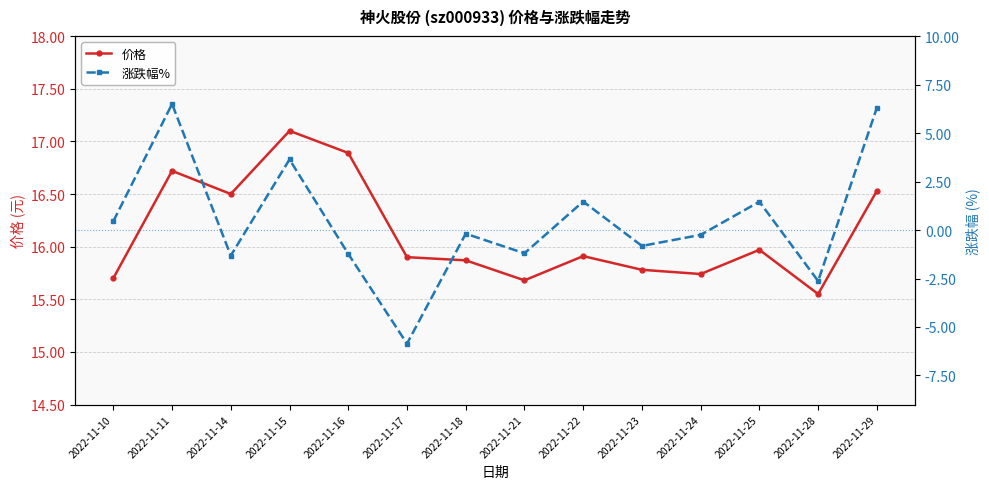

How many values in the 涨跌幅% series exceed 0?

6